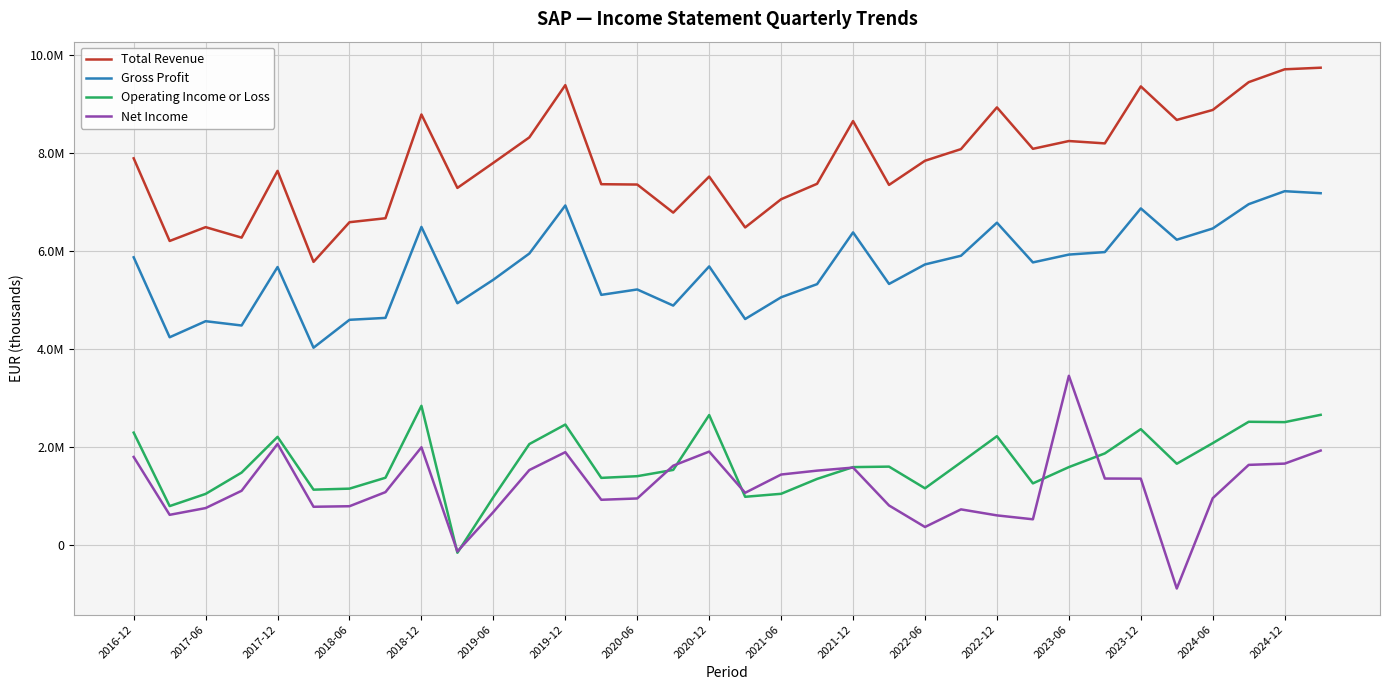

Is this an area chart (filled region under the line)?

No